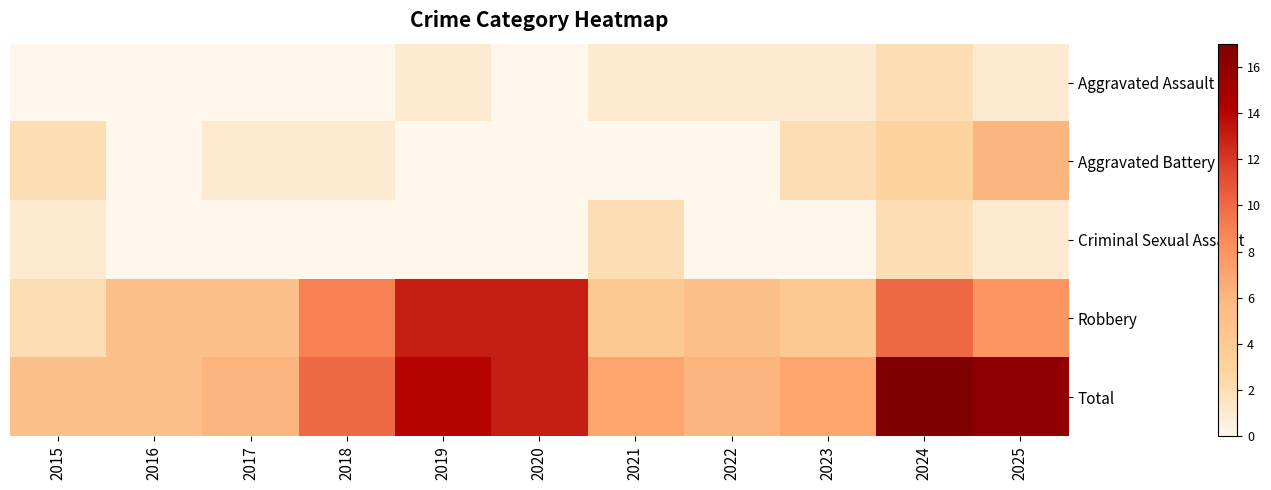

Between 2020 and 2019, which is larger?

2019